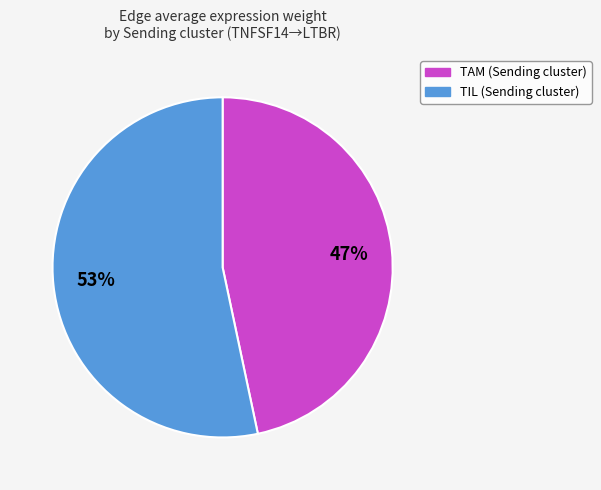

To the nearest percent, what is the average slice percentage?

50%